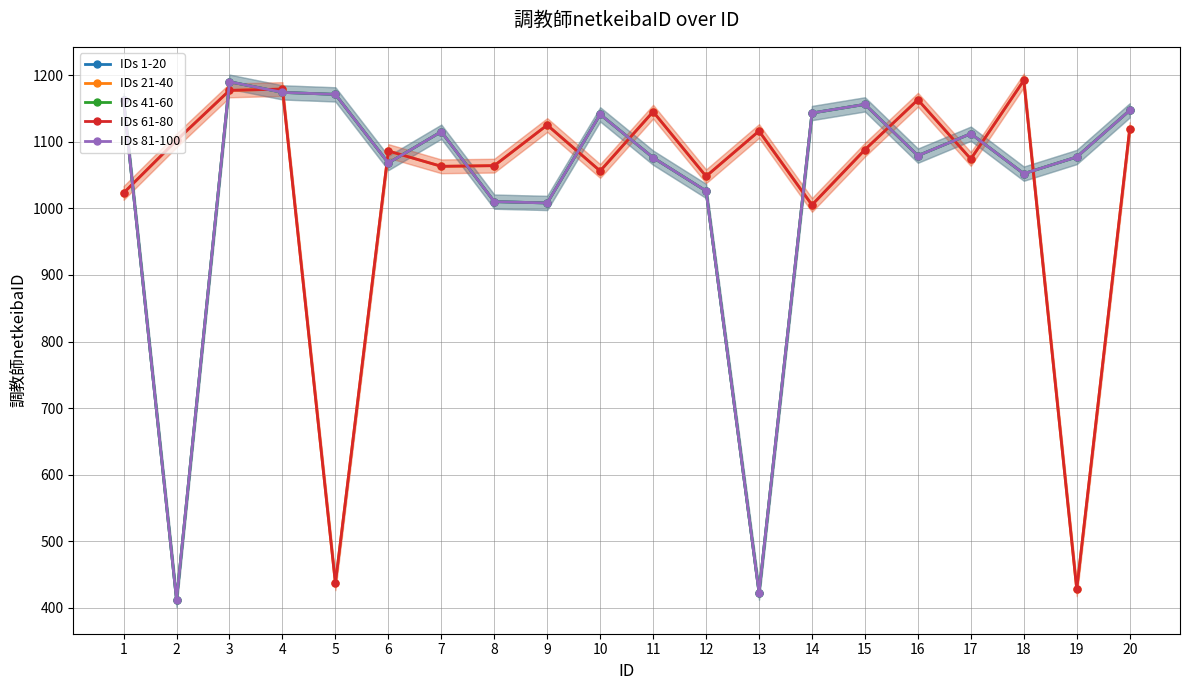

What is the sum of all IDs 1-20 values?

20742